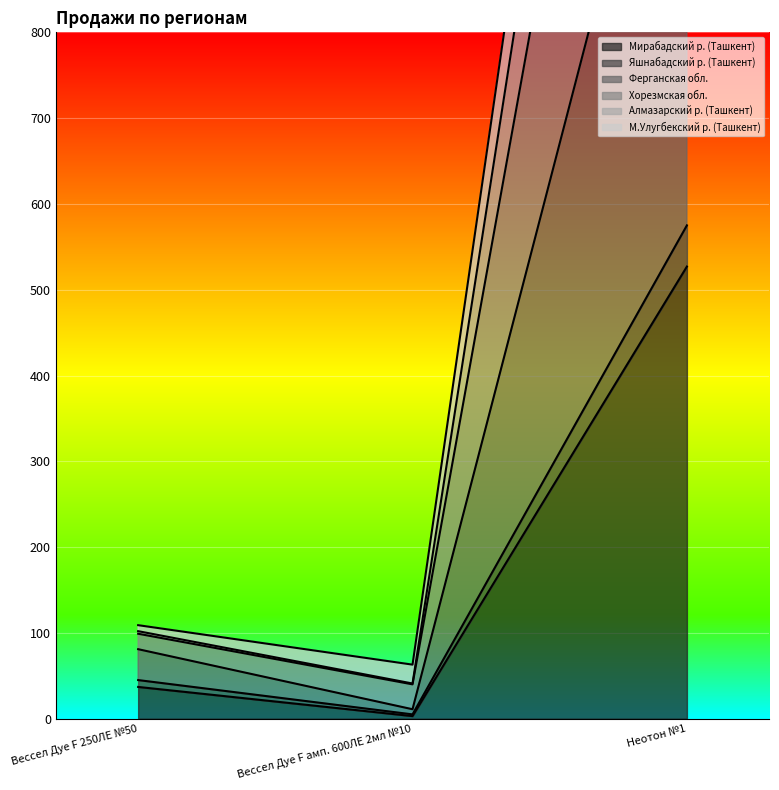

Which label corresponds to the largest value in the chart?

Неотон №1